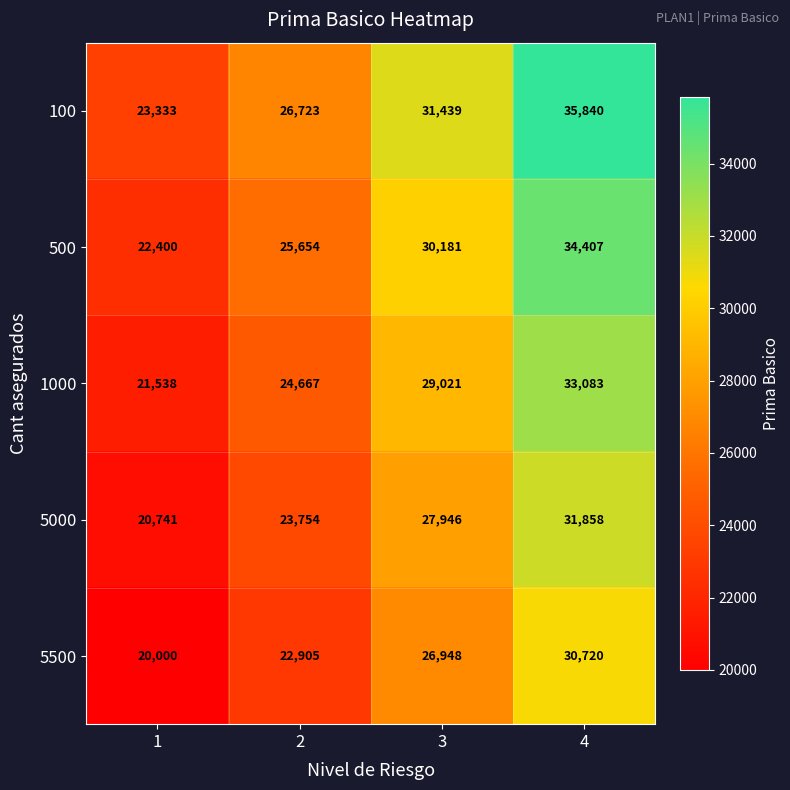

What is the average value of the 100 series?

29334